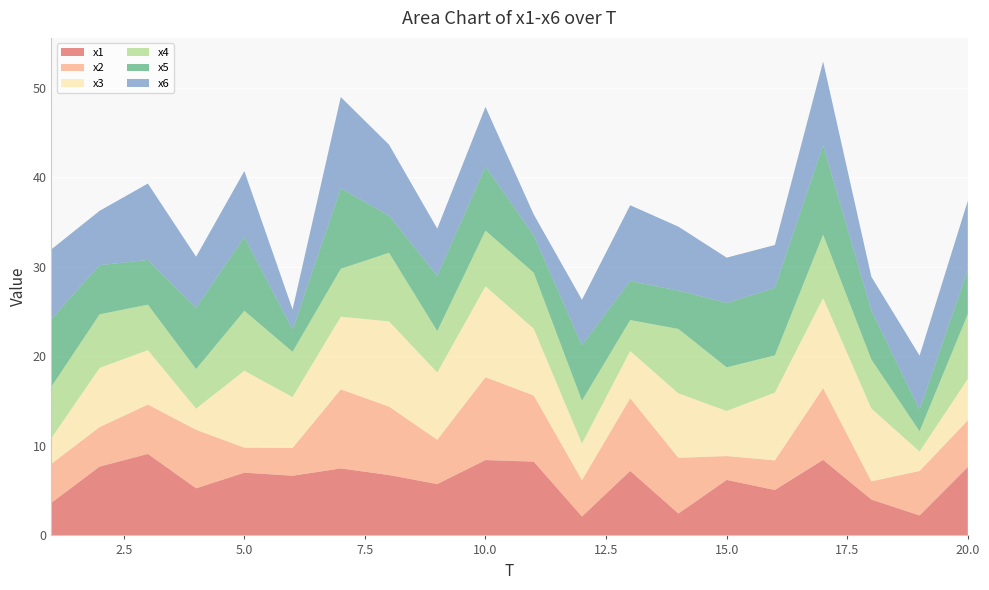

Reading right to left, transcribe all the data shown in this chart.

x1: 20=7.6	19=2.2	18=4.0	17=8.4	16=5.1	15=6.2	14=2.4	13=7.2	12=2.1	11=8.2	10=8.4	9=5.7	8=6.7	7=7.5	6=6.7	5=7.0	4=5.3	3=9.1	2=7.7	1=3.6
x2: 20=5.2	19=5.0	18=2.0	17=8.0	16=3.3	15=2.7	14=6.2	13=8.1	12=4.1	11=7.4	10=9.3	9=4.9	8=7.6	7=8.8	6=3.1	5=2.8	4=6.5	3=5.5	2=4.4	1=4.4
x3: 20=4.6	19=2.2	18=8.1	17=10.1	16=7.6	15=5.0	14=7.2	13=5.3	12=4.1	11=7.5	10=10.2	9=7.5	8=9.5	7=8.1	6=5.7	5=8.6	4=2.4	3=6.1	2=6.6	1=2.9
x4: 20=7.2	19=2.3	18=5.5	17=7.1	16=4.2	15=4.9	14=7.2	13=3.5	12=4.8	11=6.3	10=6.2	9=4.6	8=7.7	7=5.4	6=5.1	5=6.7	4=4.4	3=5.1	2=6.0	1=5.7
x5: 20=4.9	19=2.4	18=5.5	17=10.0	16=7.5	15=7.2	14=4.3	13=4.4	12=6.2	11=4.2	10=7.1	9=6.2	8=4.1	7=9.0	6=2.5	5=8.2	4=6.8	3=5.0	2=5.5	1=7.6
x6: 20=7.7	19=6.0	18=3.8	17=9.4	16=4.8	15=5.1	14=7.1	13=8.5	12=5.1	11=2.3	10=6.7	9=5.3	8=7.9	7=10.2	6=2.2	5=7.4	4=5.7	3=8.5	2=6.1	1=7.8